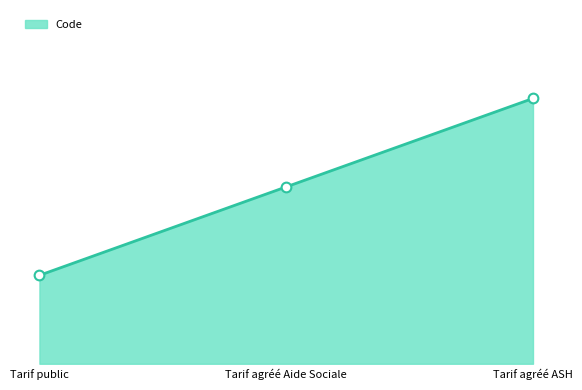

How many lines are shown in the chart?

1